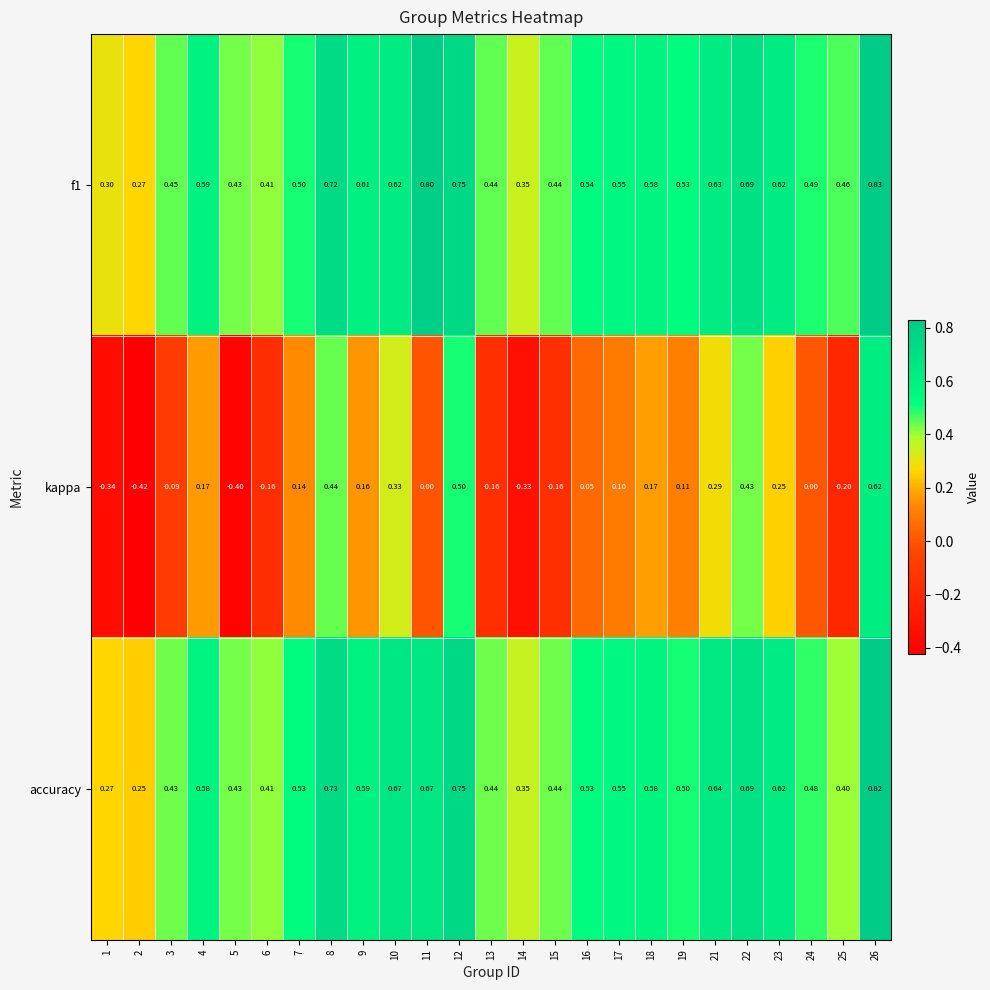

Is the value of kappa at 17 greater than the value of f1 at 26?

No